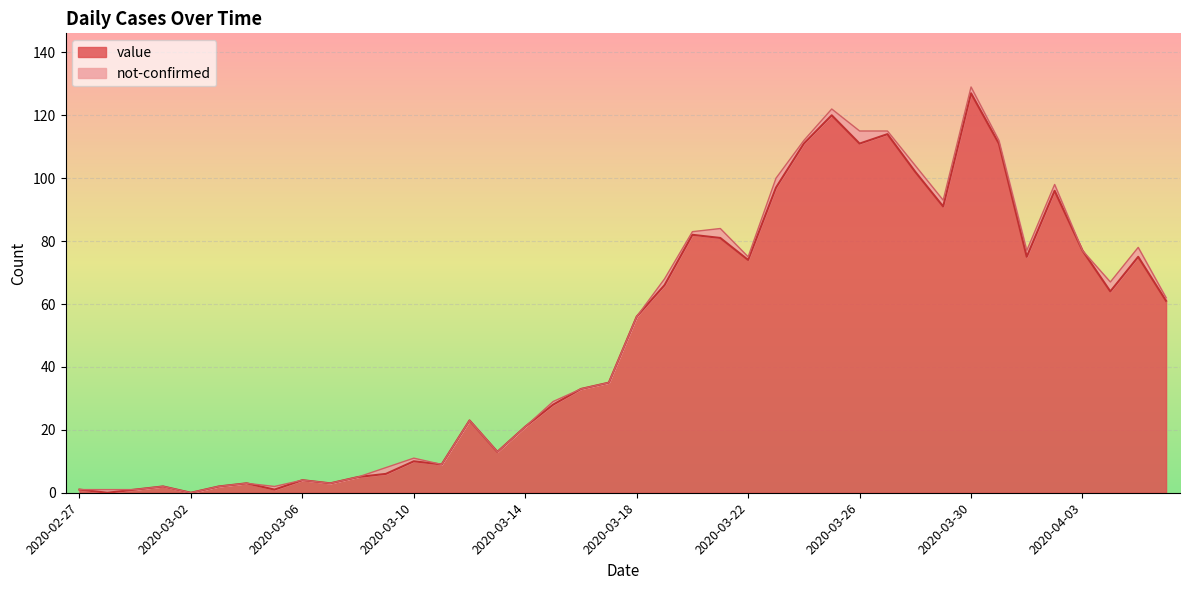

Where is the first local maximum?

2020-03-01